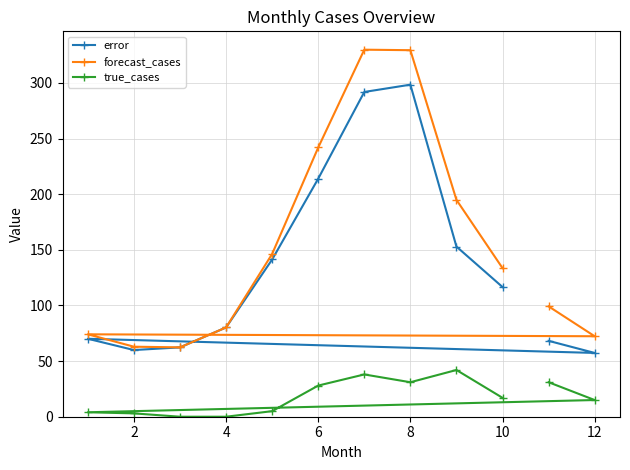

What is the average value of the true_cases series?

17.8